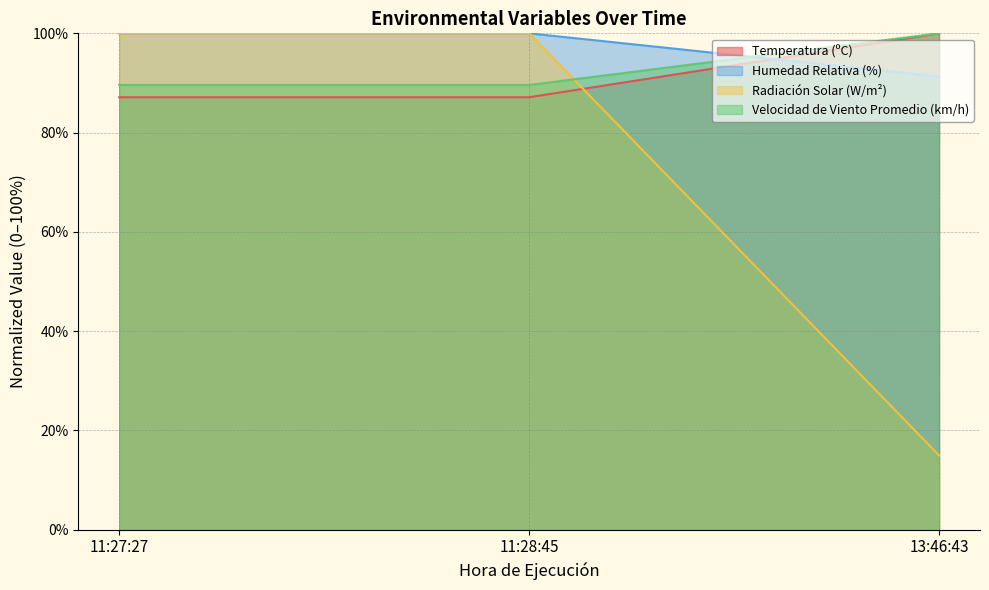

At 11:28:45, list the series in order from smallest to largest.

Temperatura (ºC), Velocidad de Viento Promedio (km/h), Humedad Relativa (%), Radiación Solar (W/m²)